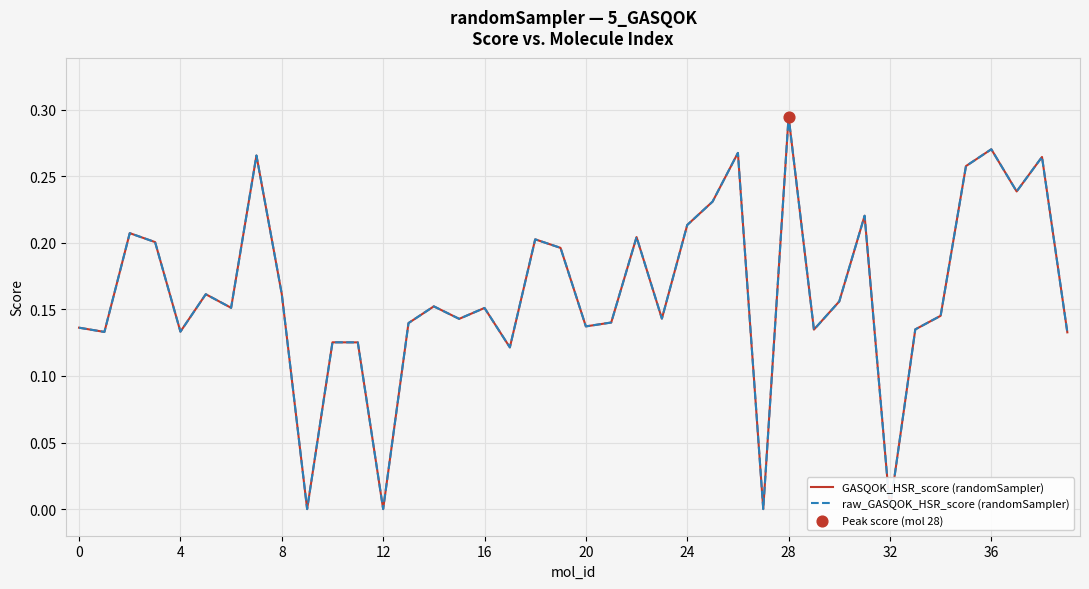

Which series reaches the maximum Y coordinate?

GASQOK_HSR_score (randomSampler)